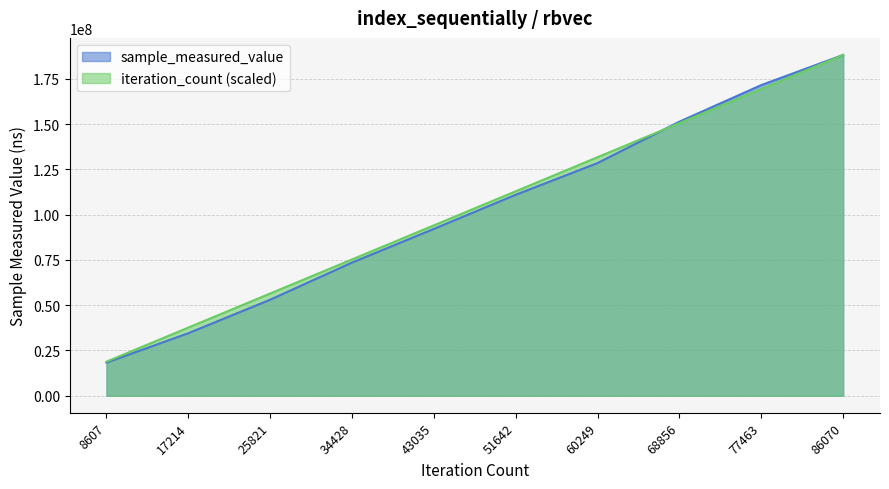

At 43035, list the series in order from smallest to largest.

sample_measured_value, iteration_count (scaled)